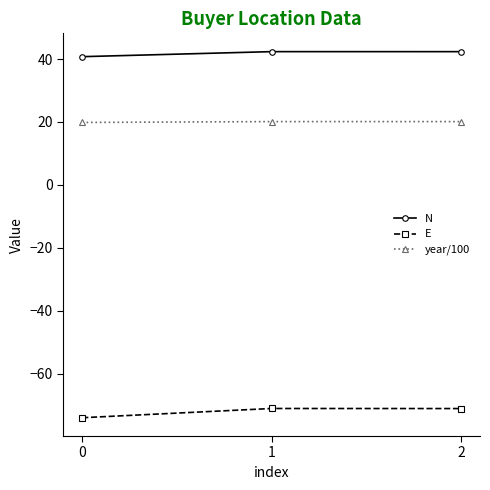

What is the average value of the N series?

41.8